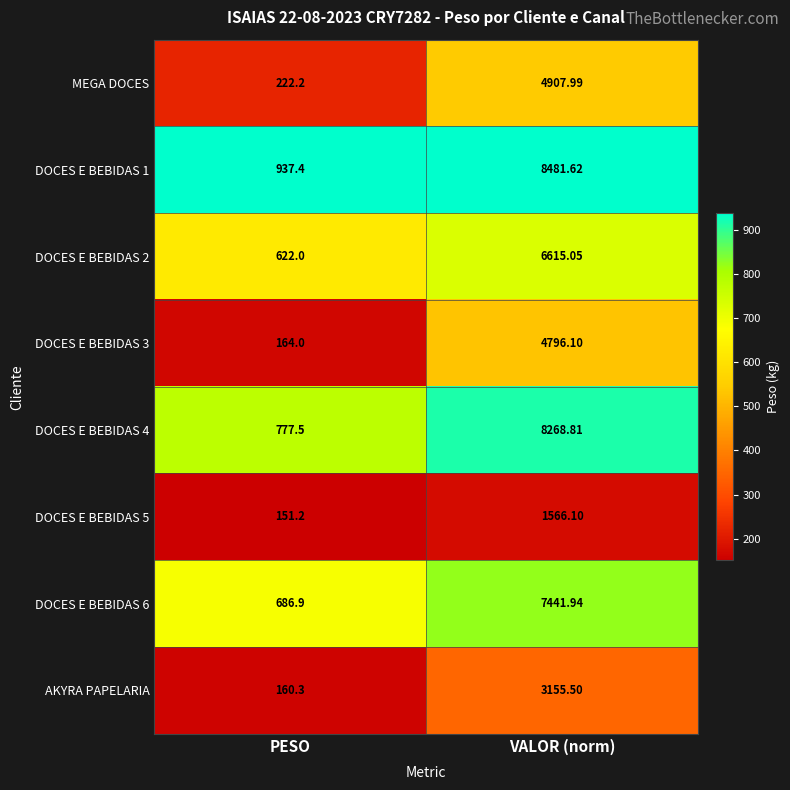

At which category is the sum across all series the highest?

VALOR (norm)